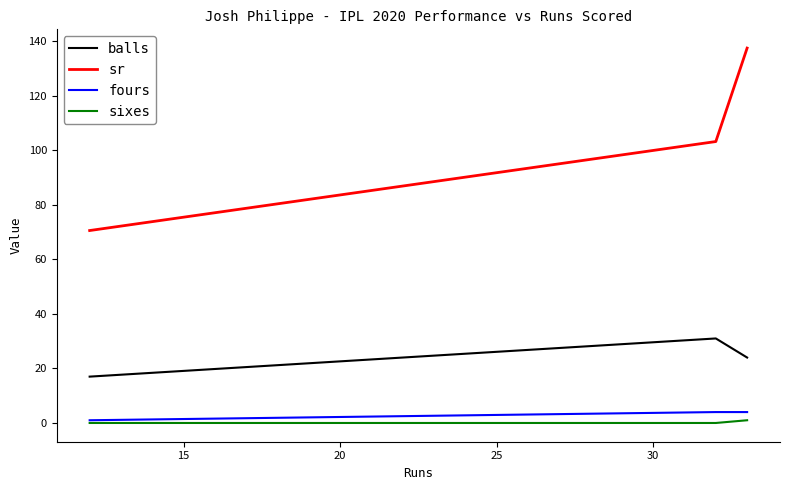

Which series has the largest total across all categories?

sr